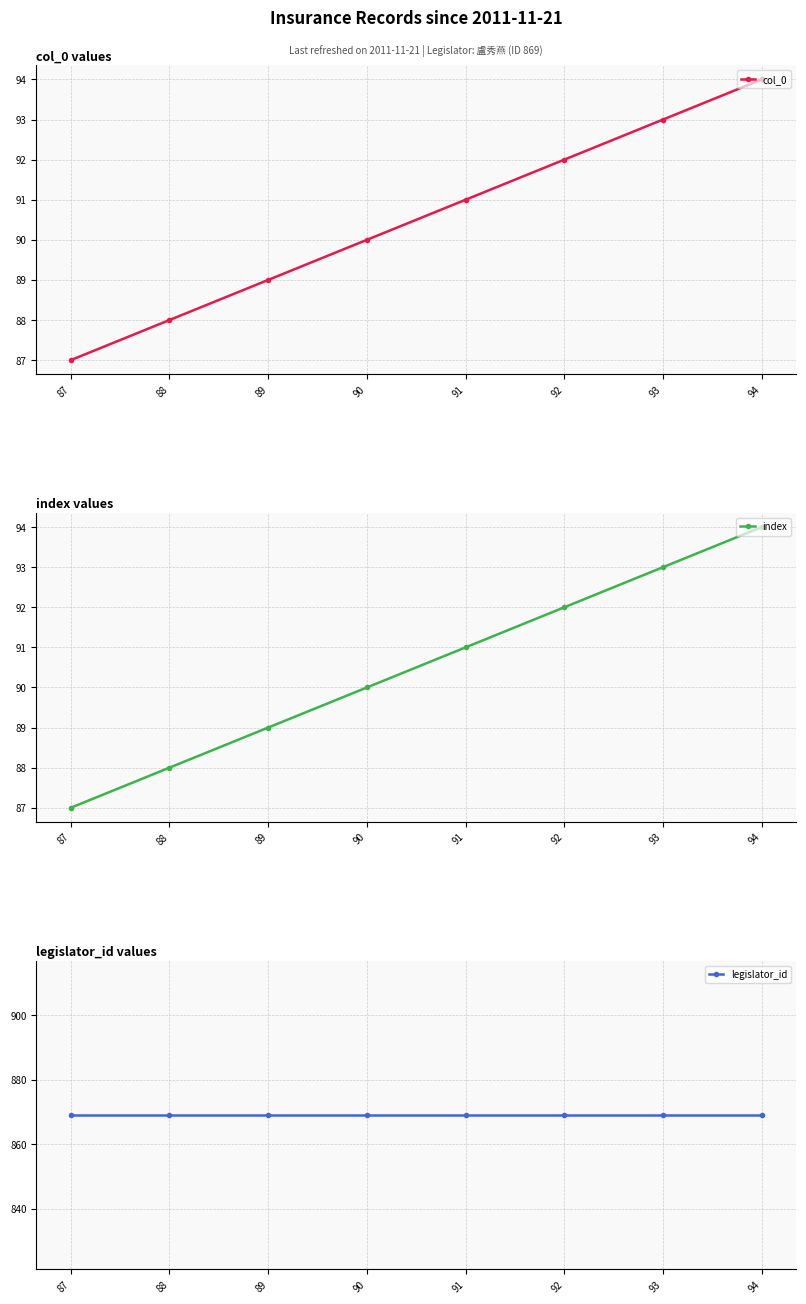

Rank the series by their maximum value, from lowest to highest.

col_0, index, legislator_id